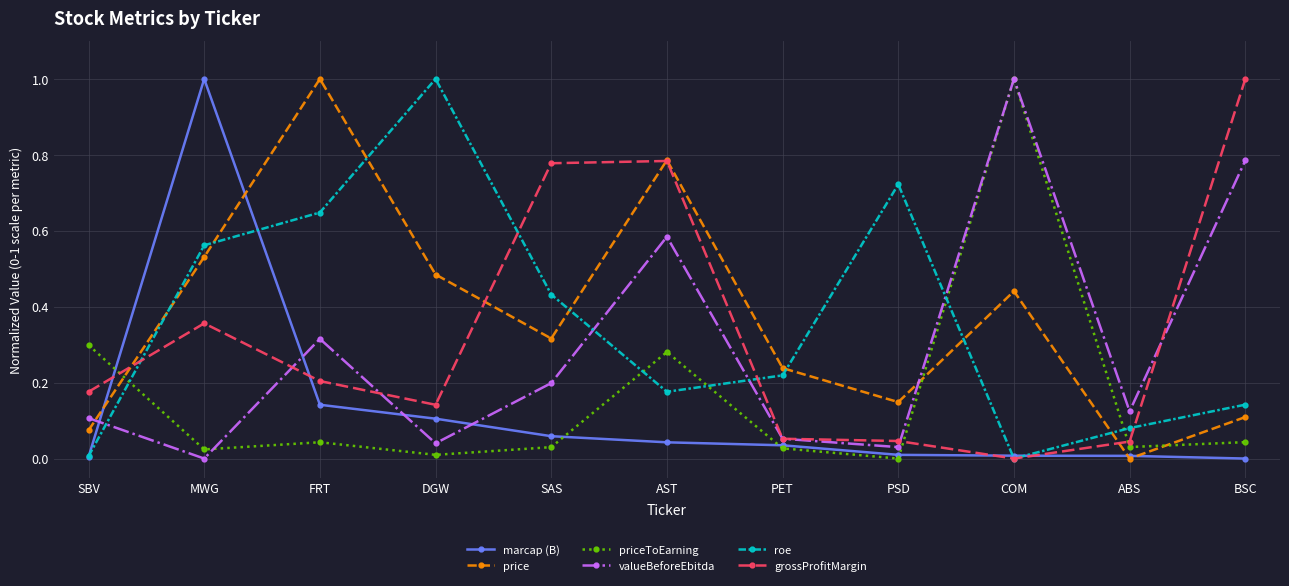

How many values in price are above zero?

10